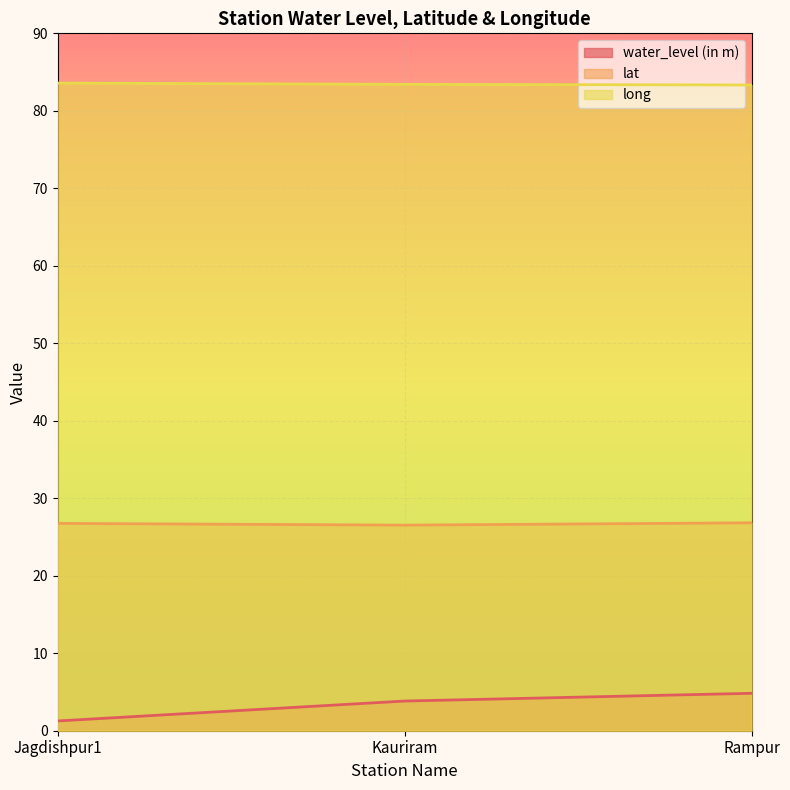

At which label is lat closest to 26?

Kauriram